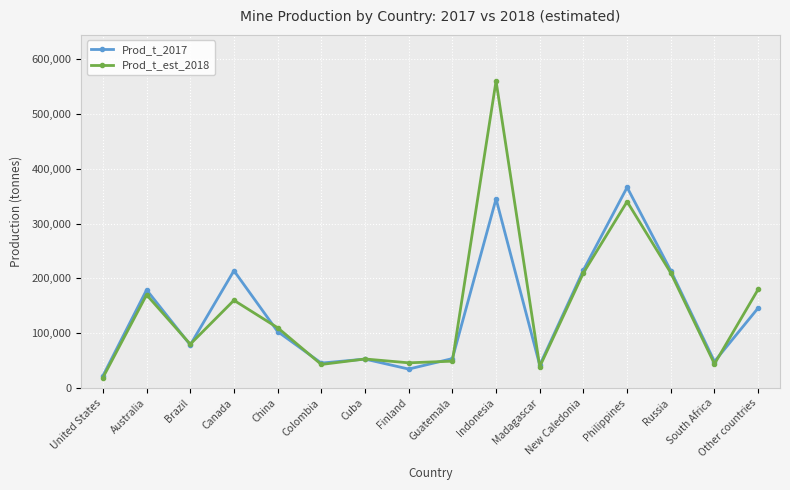

List the series in order of their peak value, lowest first.

Prod_t_2017, Prod_t_est_2018